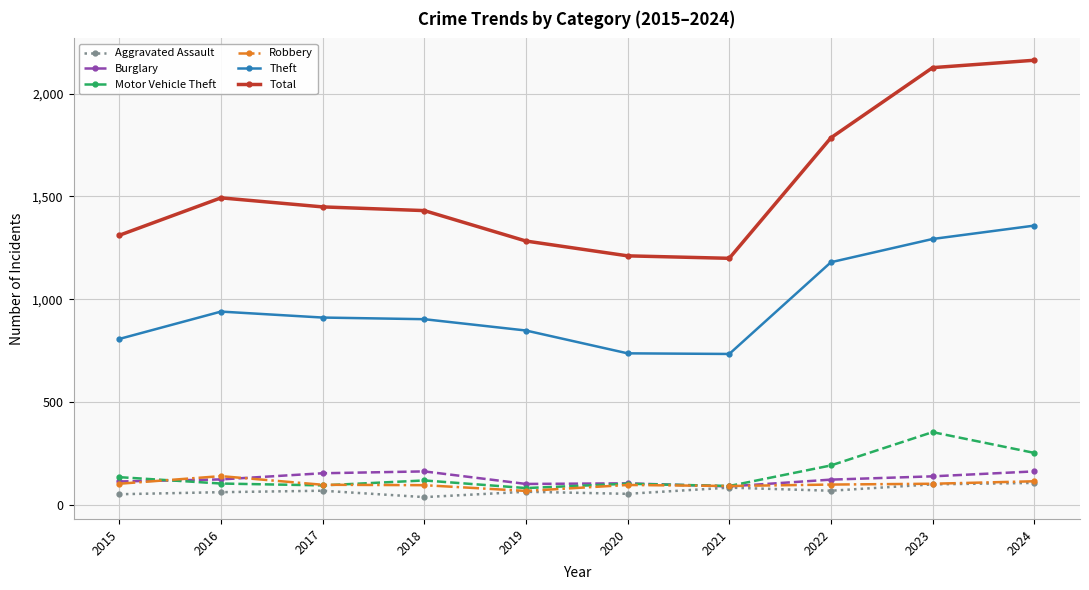

What is the difference between the Theft values at 2015 and 2016?

133